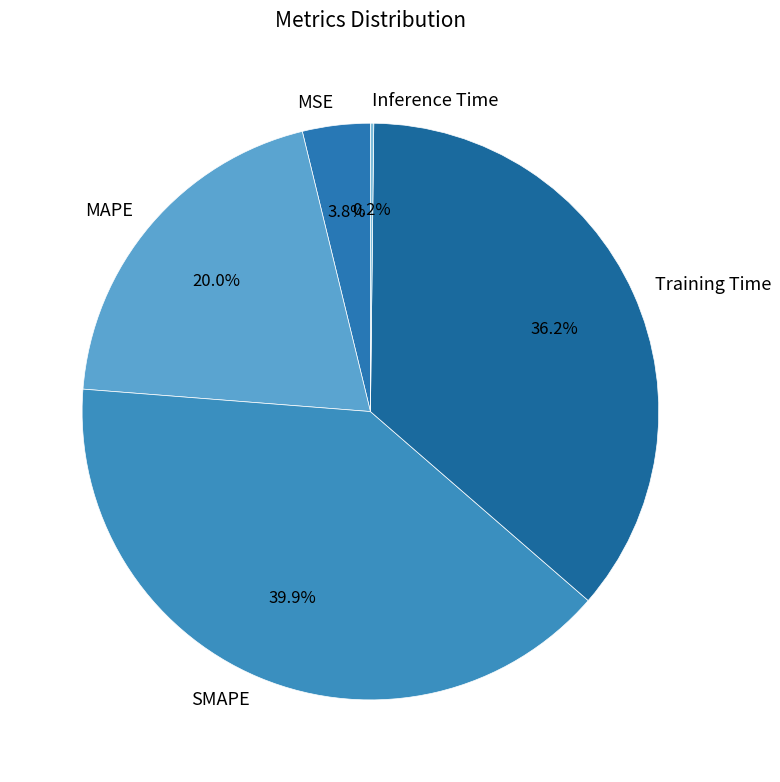

To the nearest percent, what is the average slice percentage?

20%